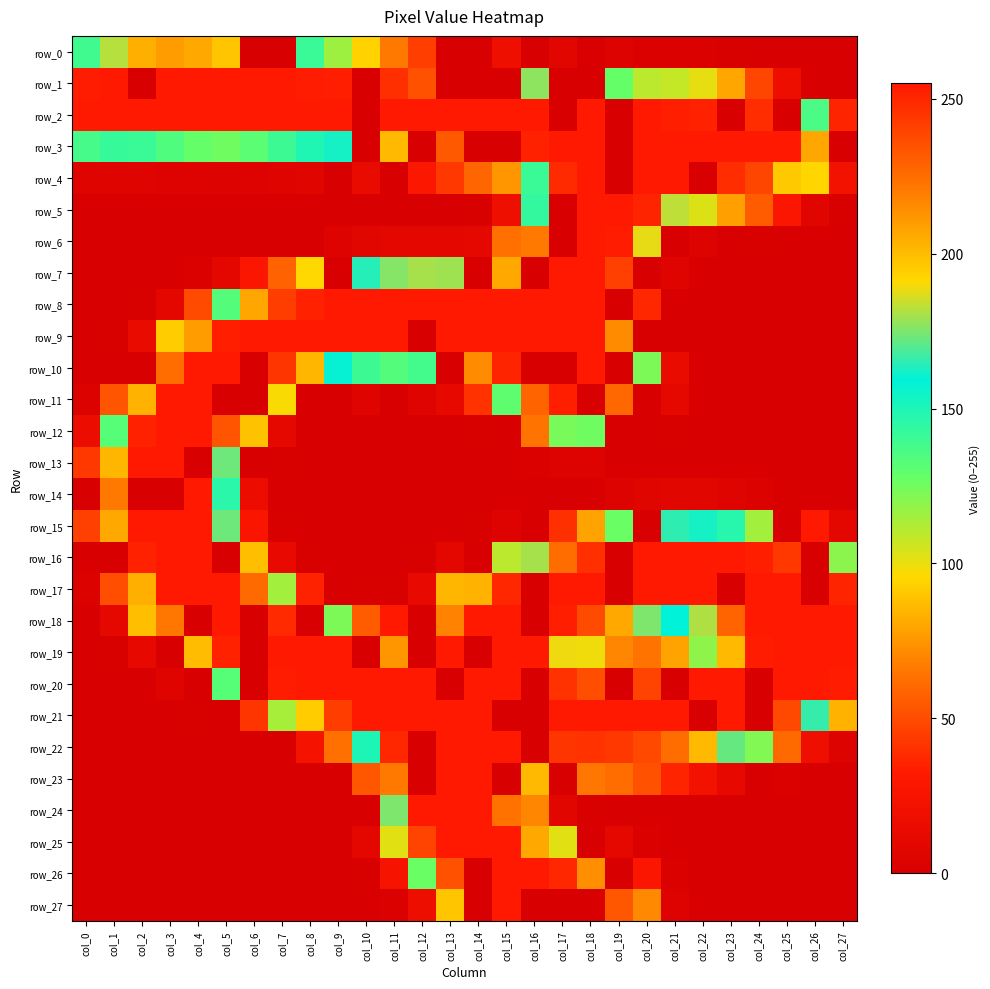

How many distinct data groups are displayed?

28